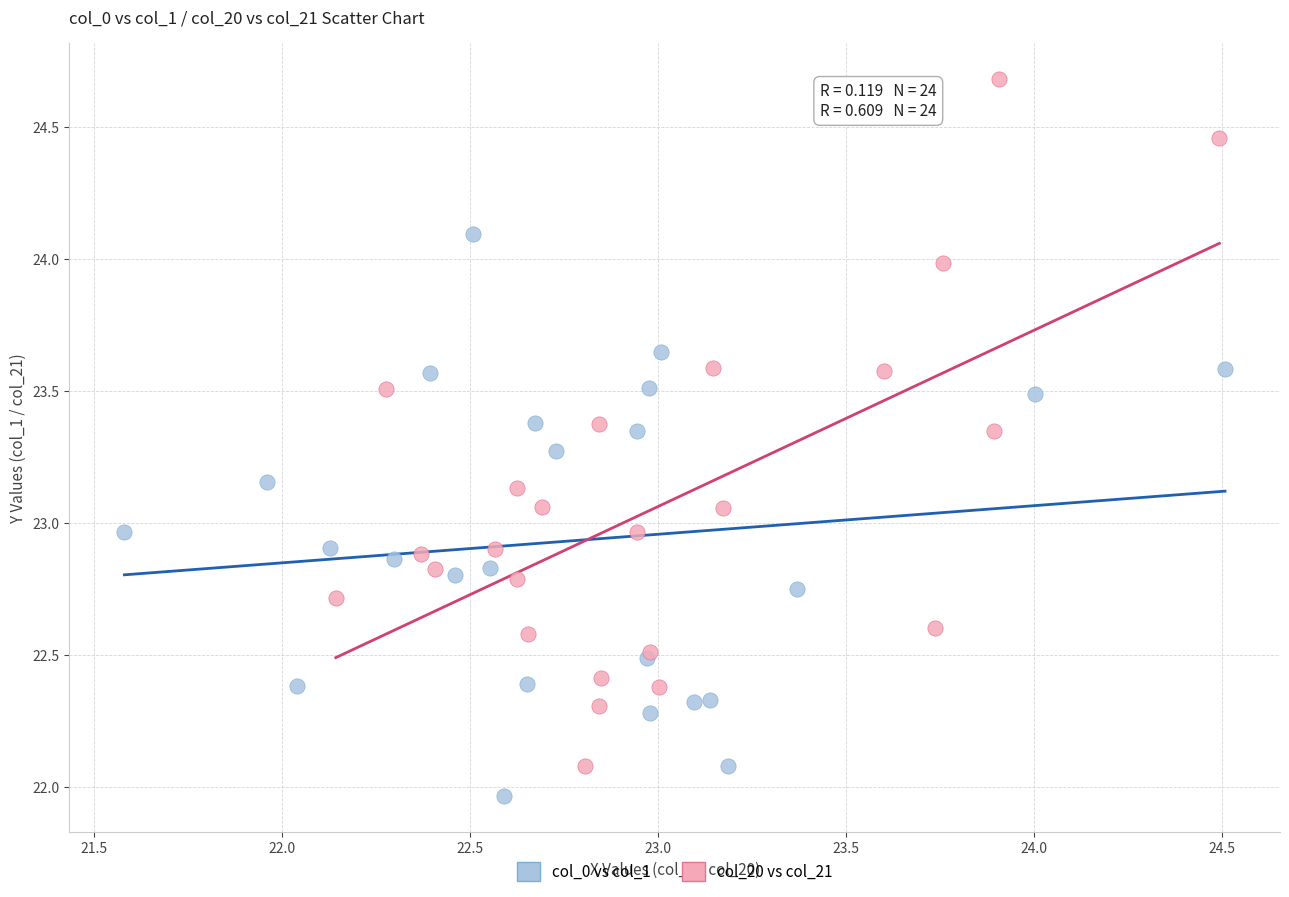

Which series contains the highest Y value?

col_20 vs col_21